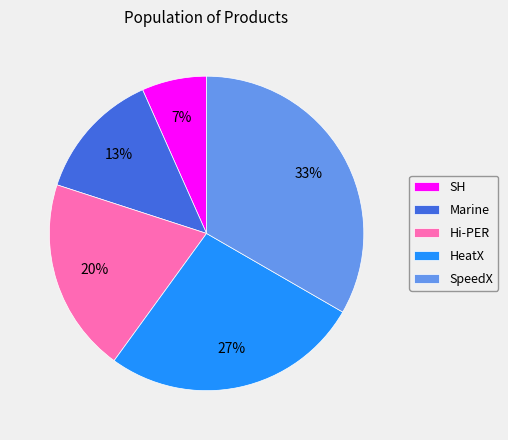

Does Marine represent more than half of the total?

No